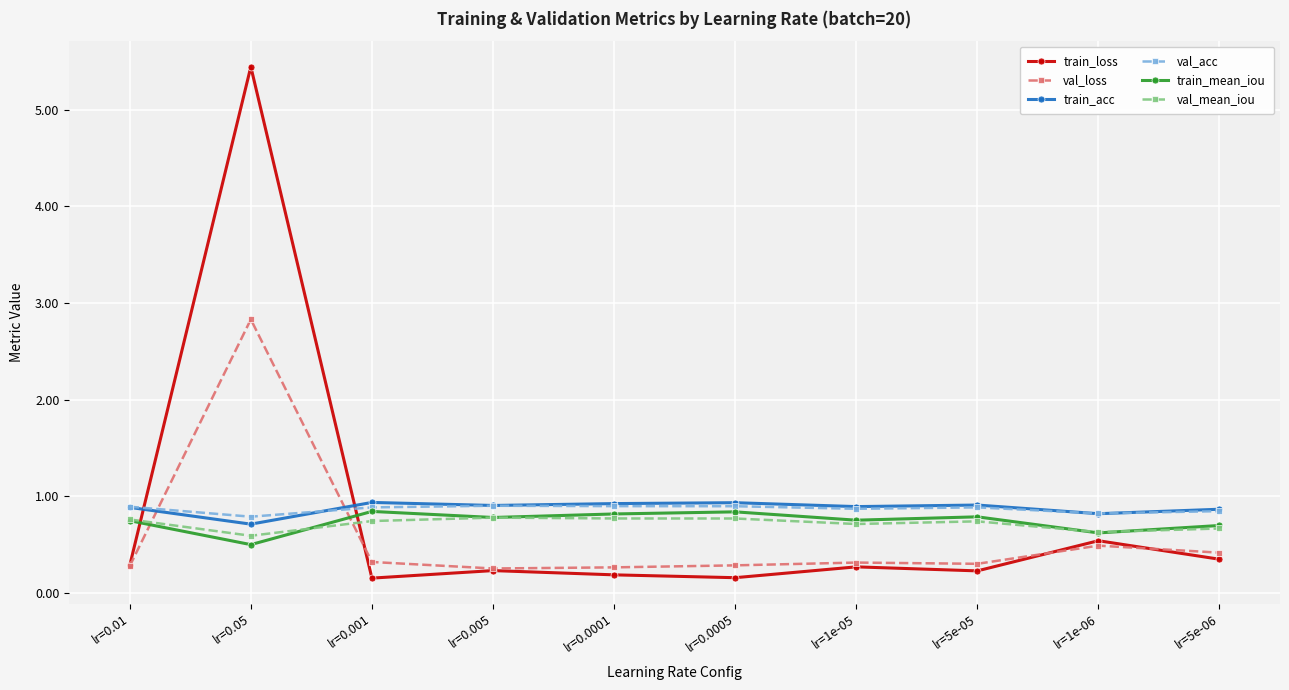

What is the total value across all series at lr=5e-05?

3.9